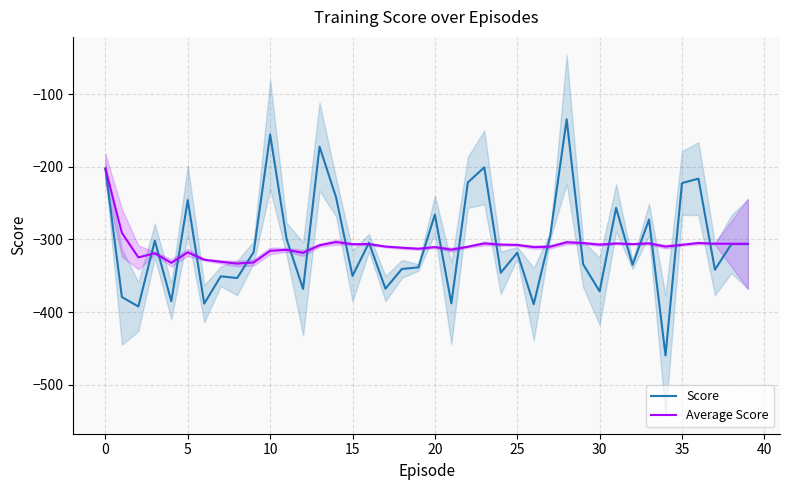

What is the maximum value for Average Score?

-202.7